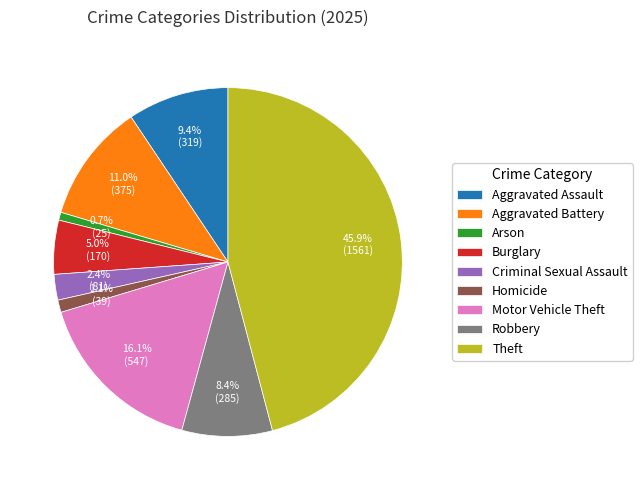

What percentage is the Motor Vehicle Theft slice, to the nearest percent?

16%